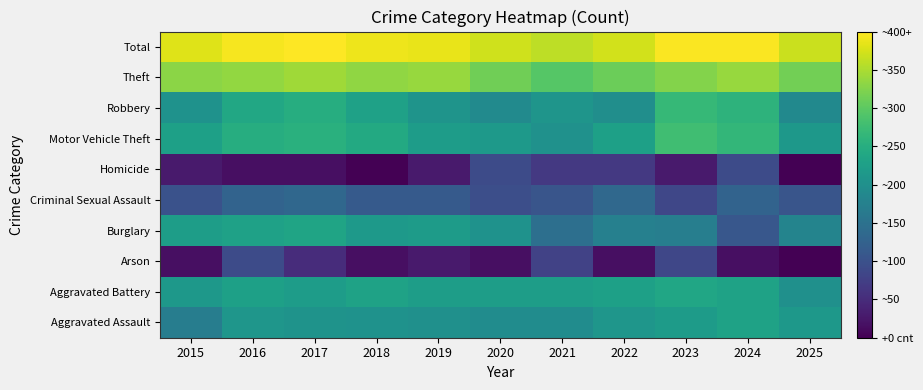

At how many categories does at least one series exceed 3?

11